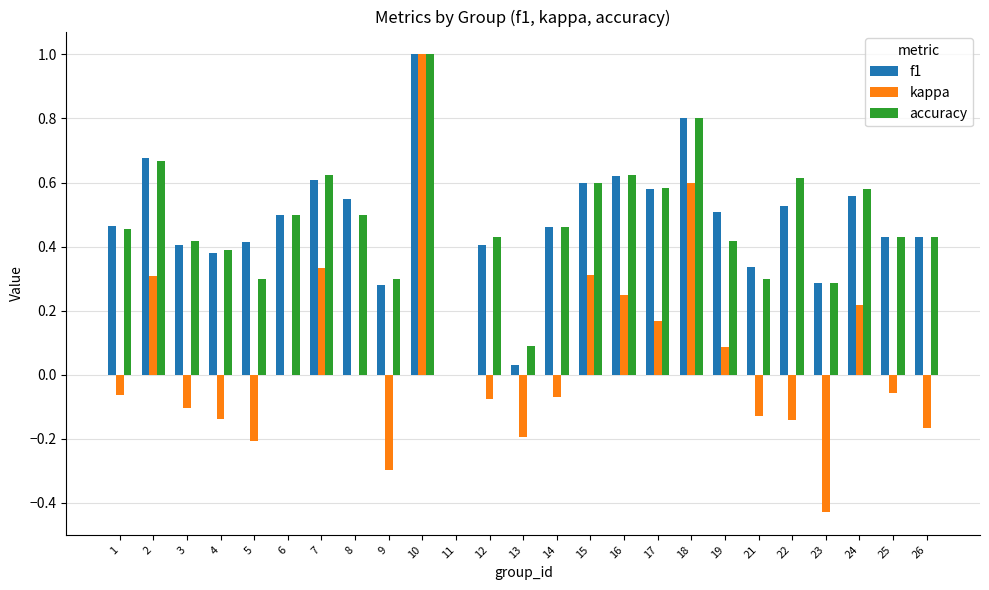

How many groups of bars are there?

25